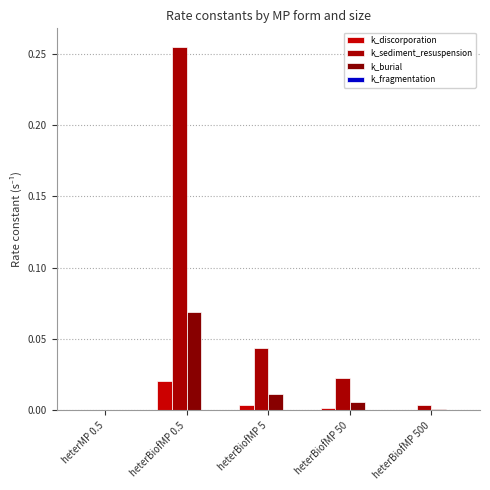

What is the label of the 3rd bar from the right?

heterBiofMP 5